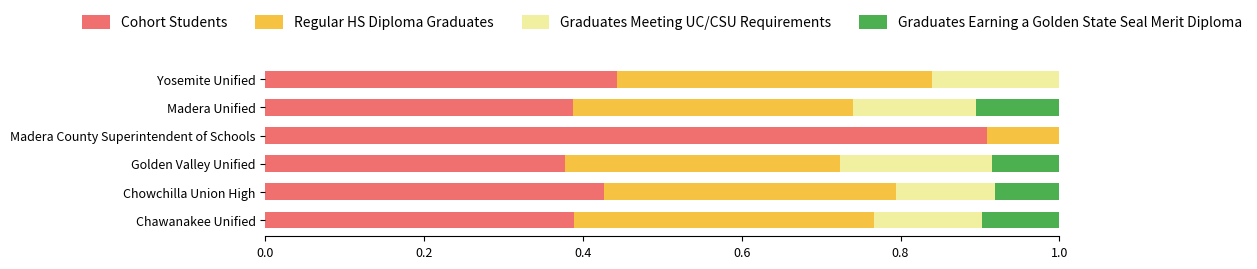

True or false: Cohort Students has a value of 0.1 at Golden Valley Unified.

False